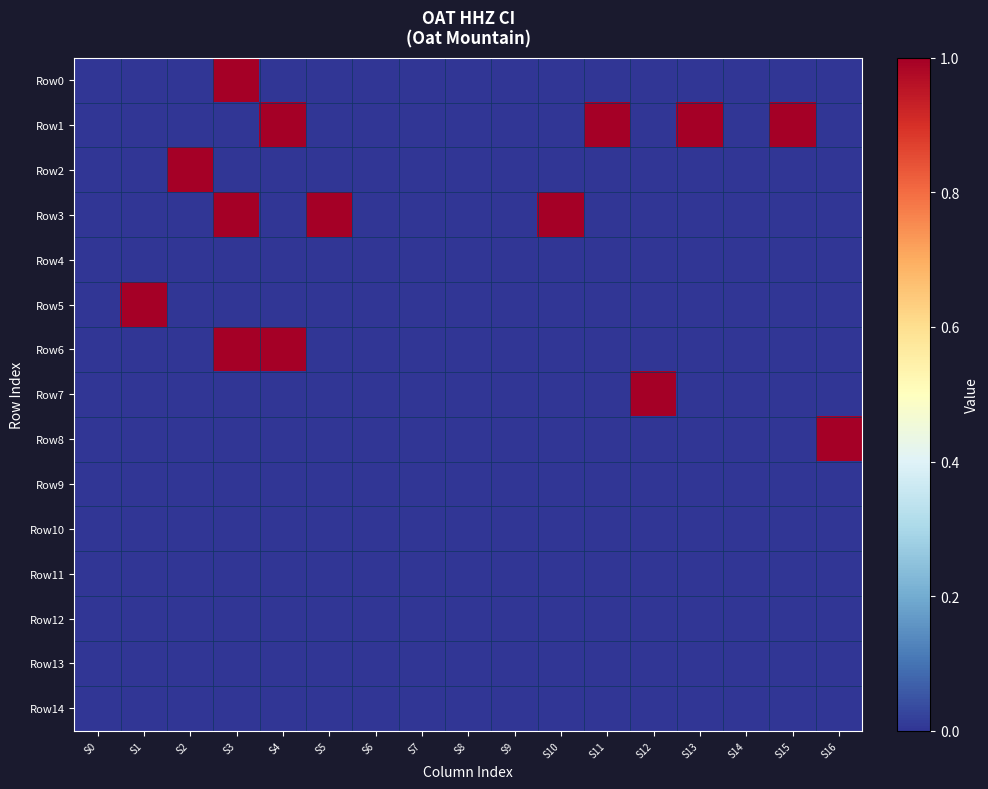

List the series in order of their peak value, highest first.

Row0, Row1, Row2, Row3, Row5, Row6, Row7, Row8, Row4, Row9, Row10, Row11, Row12, Row13, Row14